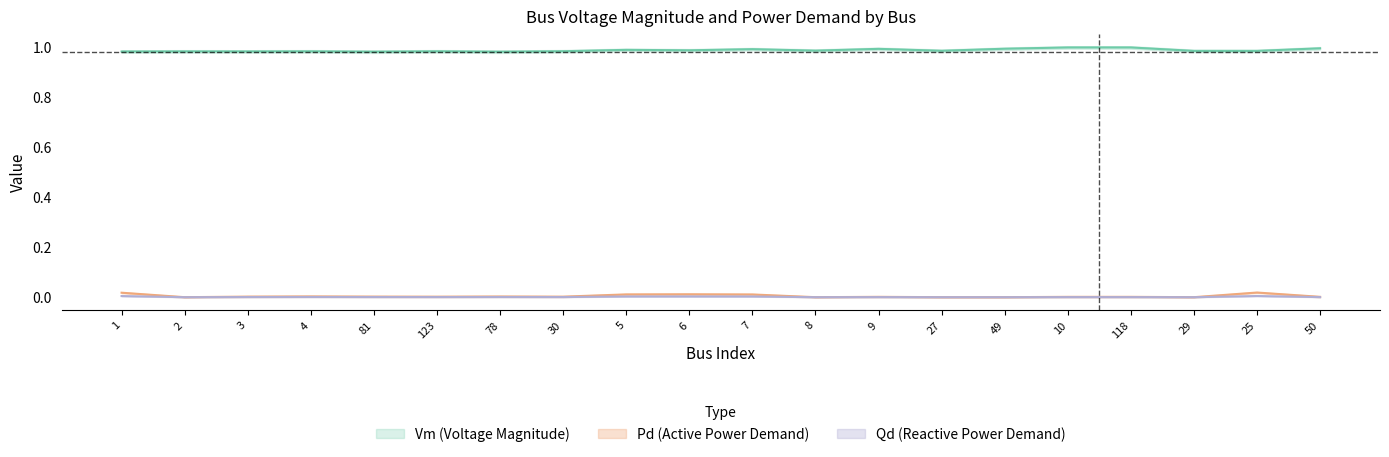

What is the label of the 1st point from the right?

50